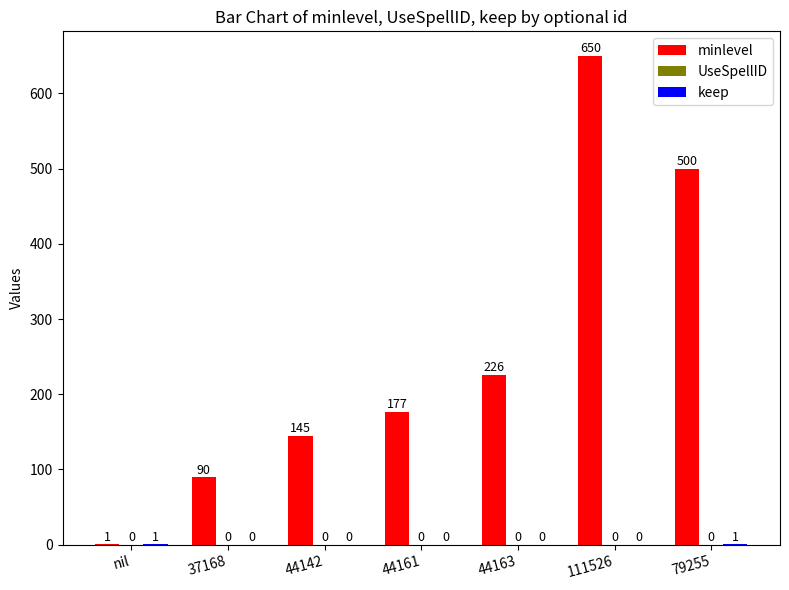

How many groups of bars are there?

7